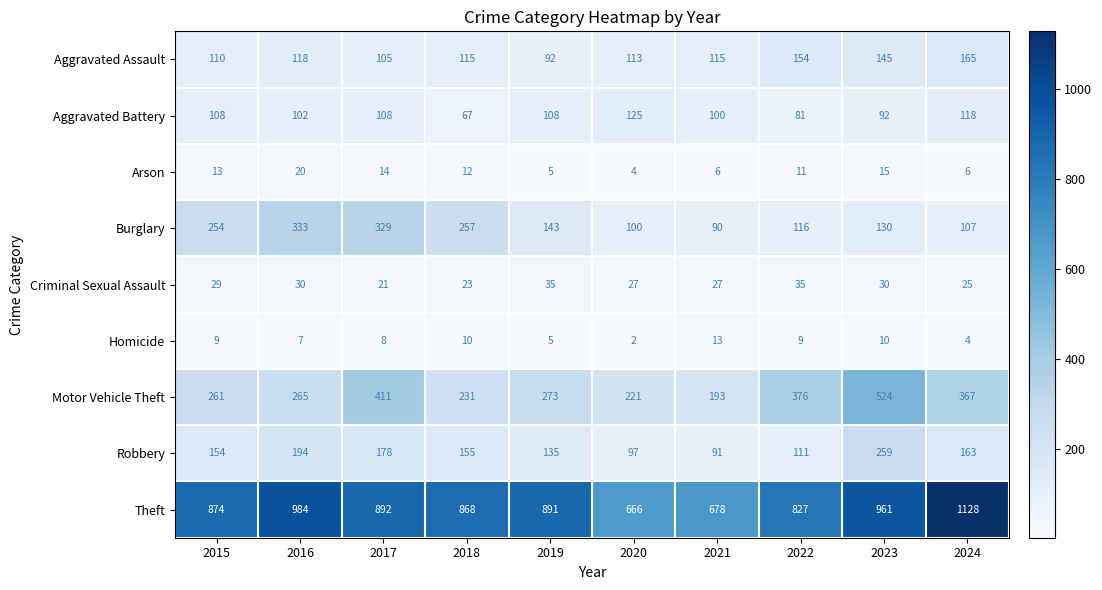

What is the difference between the Arson values at 2017 and 2024?

8